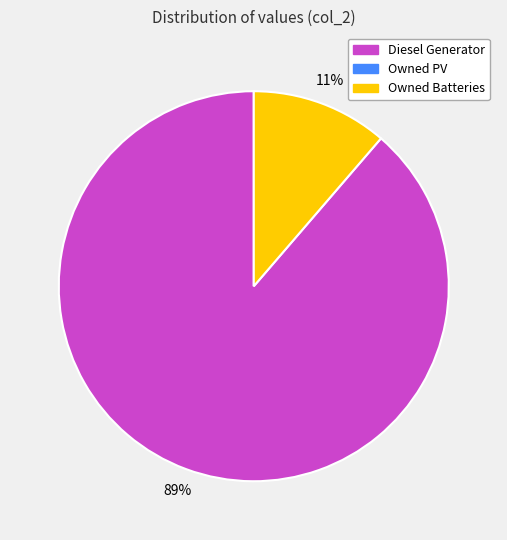

Is there a majority slice in this chart?

Yes